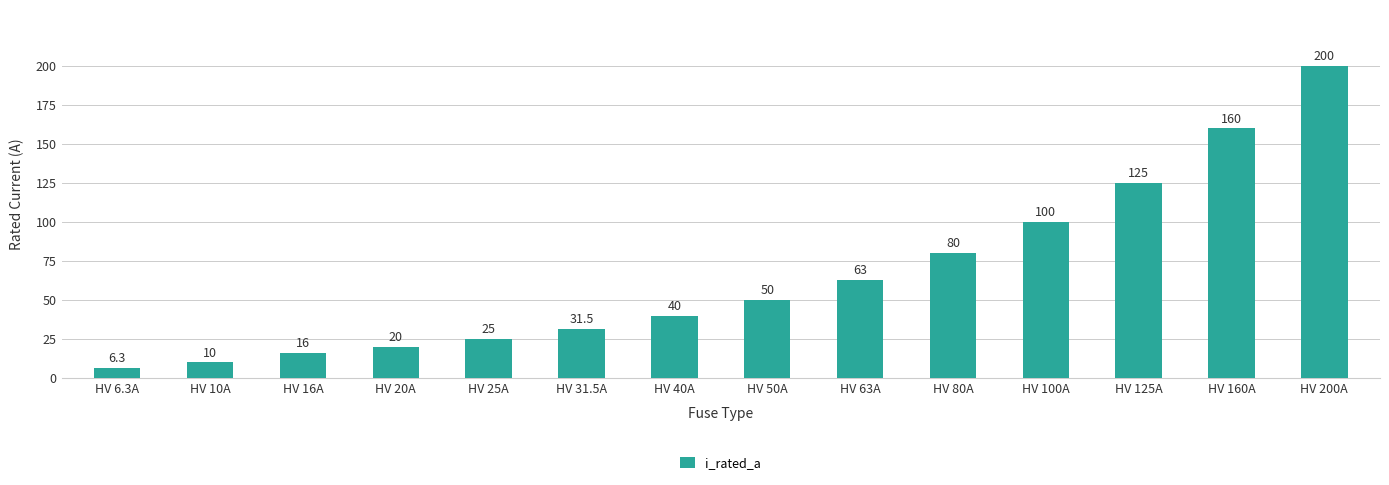

Reading left to right, list all the values displayed in this chart.

6.3	10.0	16.0	20.0	25.0	31.5	40.0	50.0	63.0	80.0	100.0	125.0	160.0	200.0